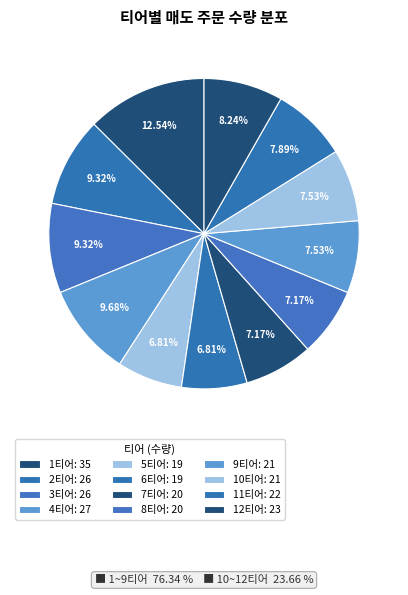

To the nearest percent, what is the difference between the largest and smallest slice percentages?

6%